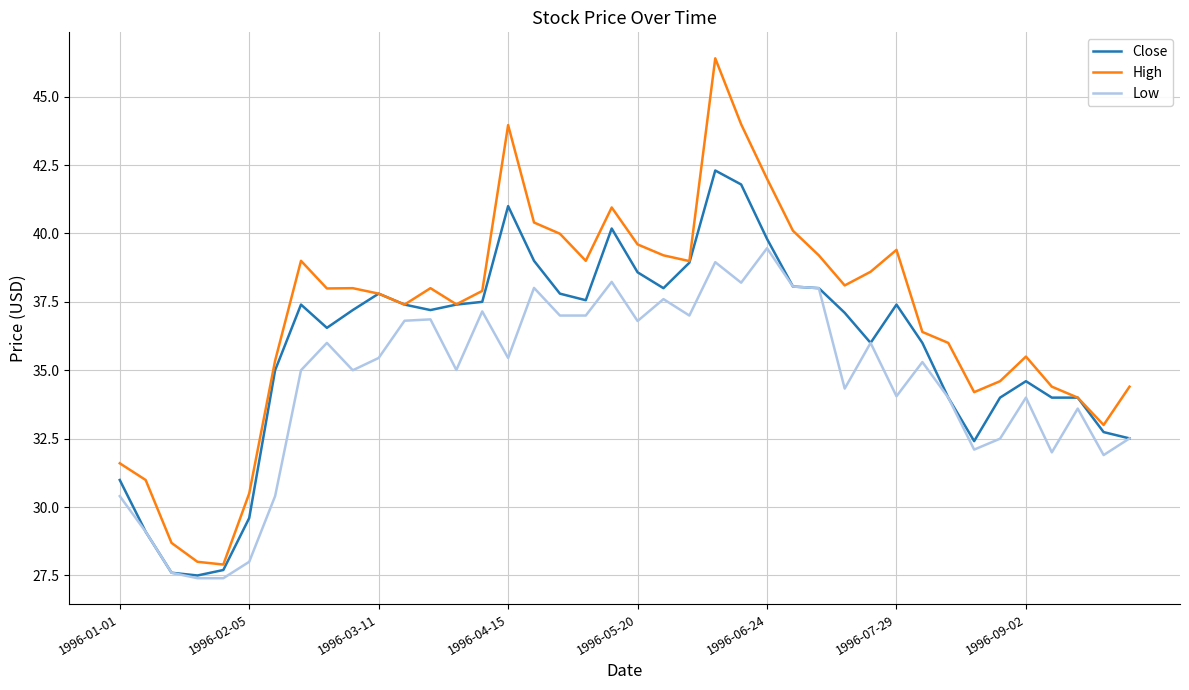

List the series in order of their peak value, highest first.

High, Close, Low